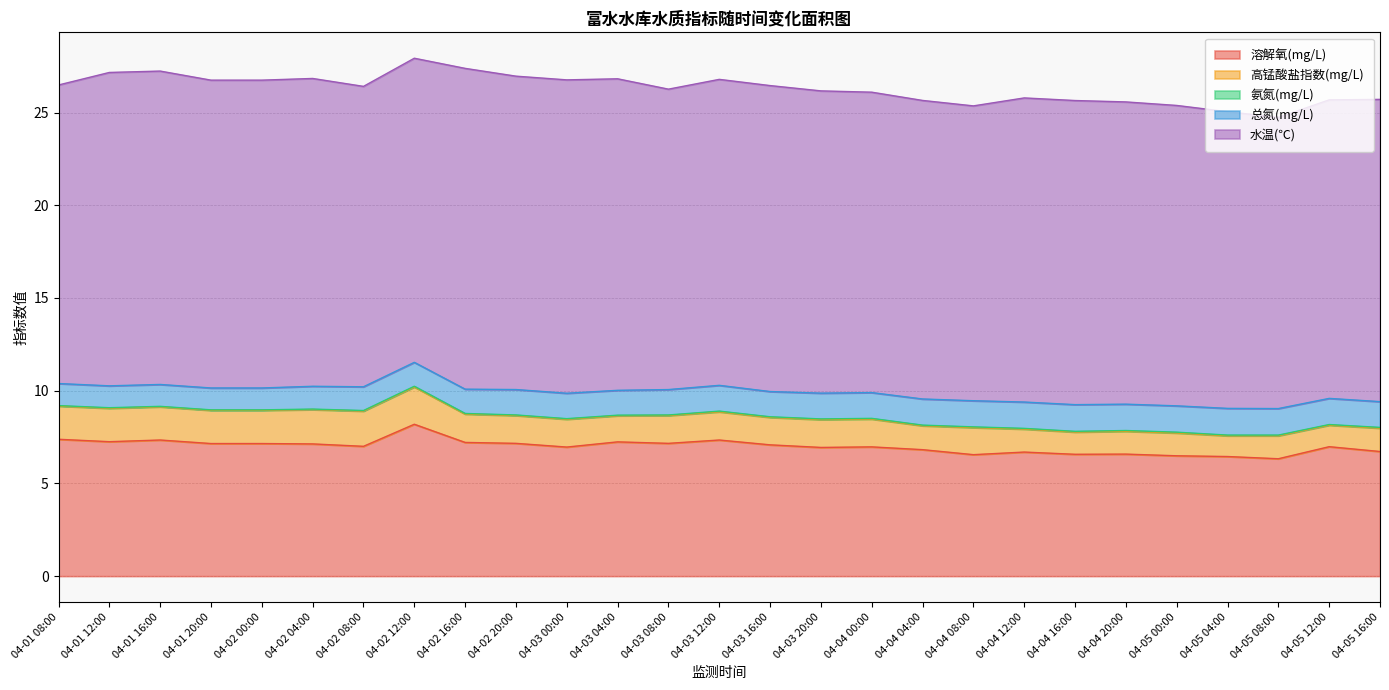

True or false: 溶解氧(mg/L) and 高锰酸盐指数(mg/L) intersect in this chart.

False